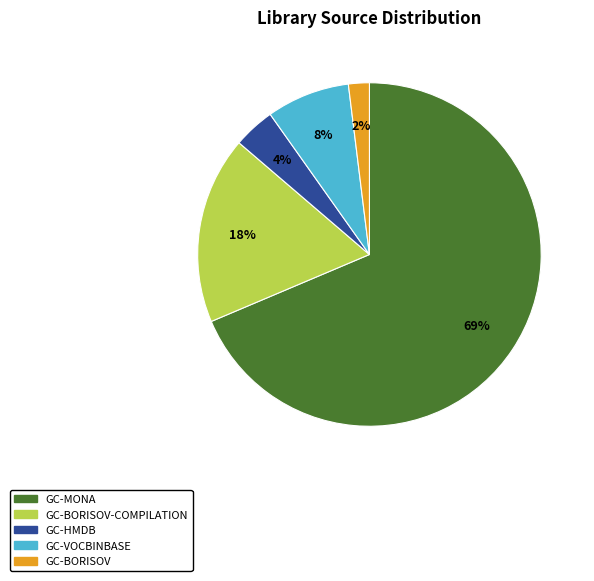

To the nearest percent, what is the average slice percentage?

20%